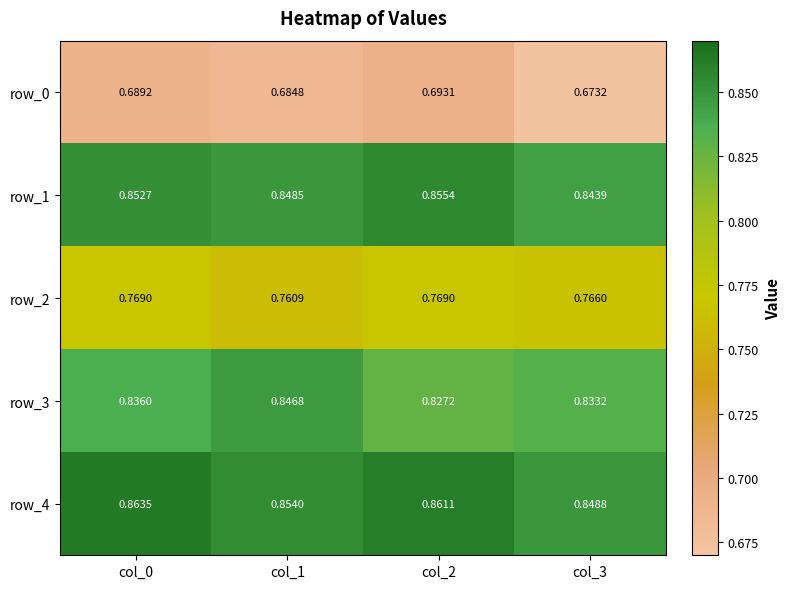

At how many categories does at least one series exceed 0?

4